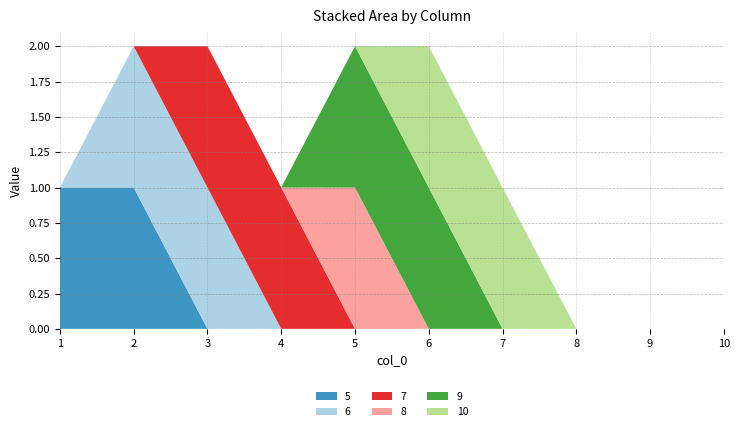

Reading right to left, list all the values displayed in this chart.

5: 10=0	9=0	8=0	7=0	6=0	5=0	4=0	3=0	2=1	1=1
6: 10=0	9=0	8=0	7=0	6=0	5=0	4=0	3=1	2=1	1=0
7: 10=0	9=0	8=0	7=0	6=0	5=0	4=1	3=1	2=0	1=0
8: 10=0	9=0	8=0	7=0	6=0	5=1	4=0	3=0	2=0	1=0
9: 10=0	9=0	8=0	7=0	6=1	5=1	4=0	3=0	2=0	1=0
10: 10=0	9=0	8=0	7=1	6=1	5=0	4=0	3=0	2=0	1=0